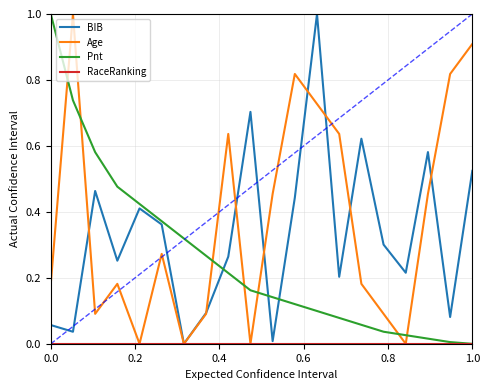

What is the highest value of the BIB series?

1.0